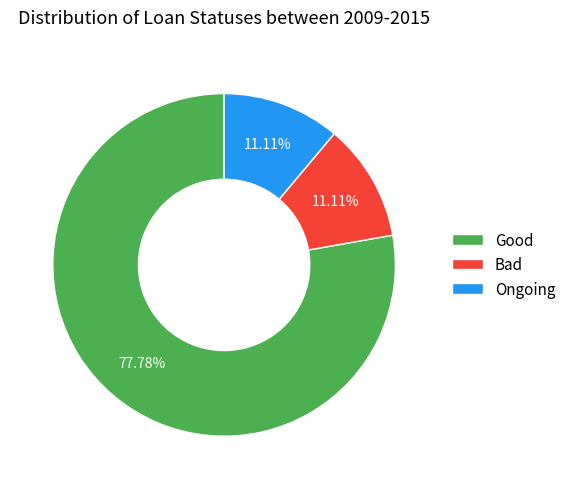

Is the sum of Bad and Ongoing greater than half?

No